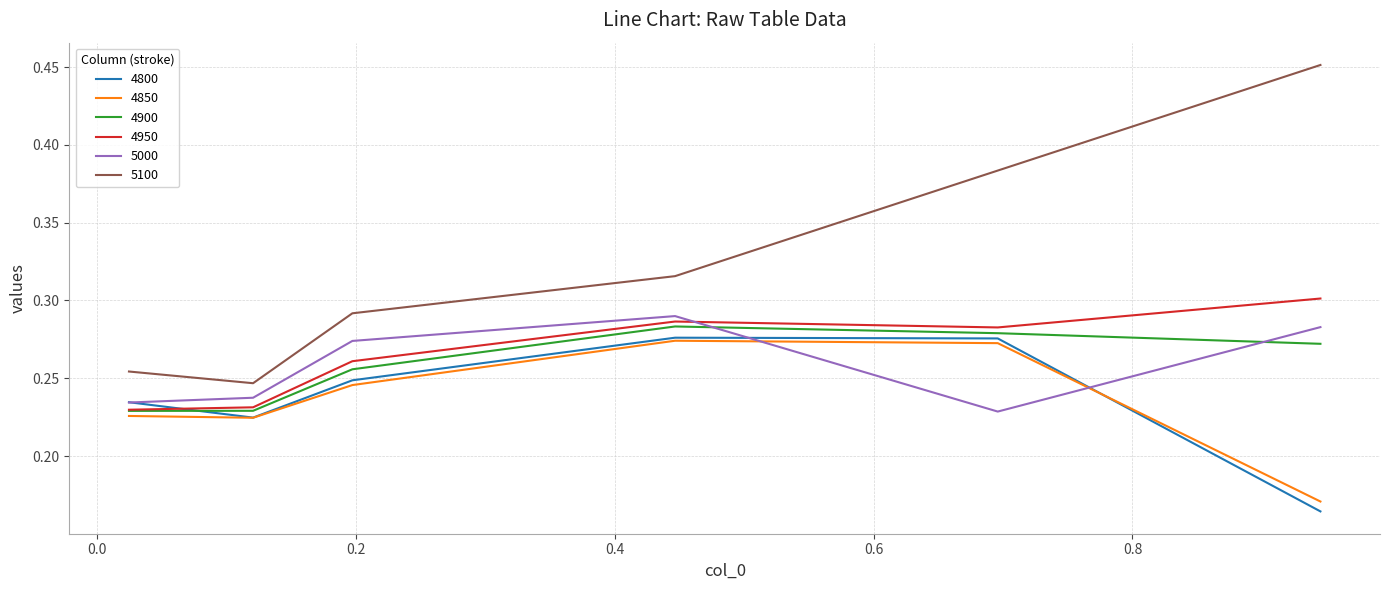

Is this an area chart (filled region under the line)?

No